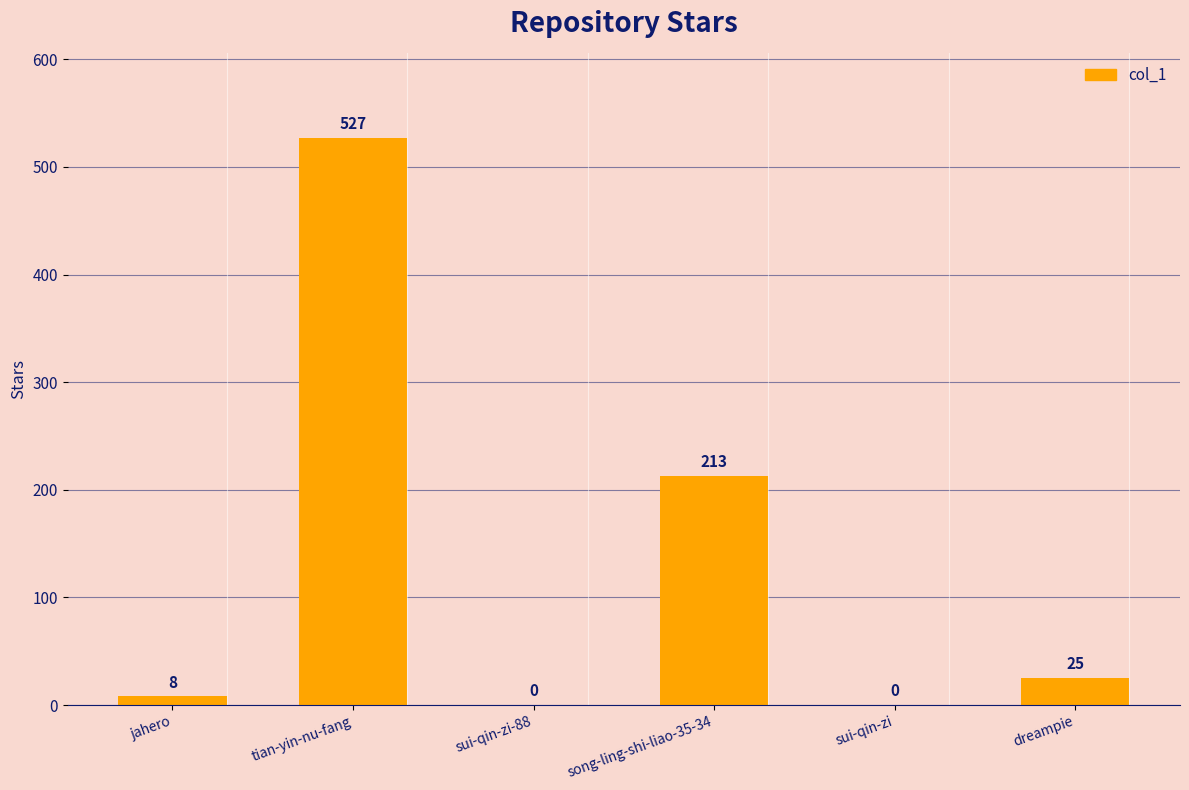

Where is the data nearest to the value 263?

song-ling-shi-liao-35-34